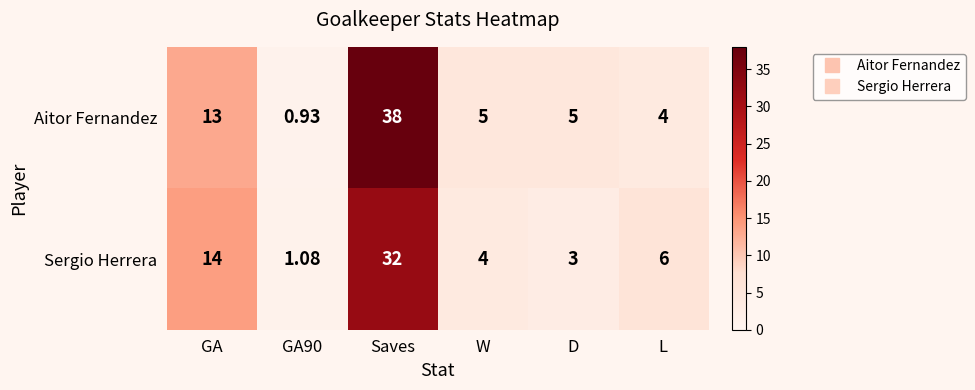

Rank the series at L from highest to lowest value.

Sergio Herrera, Aitor Fernandez